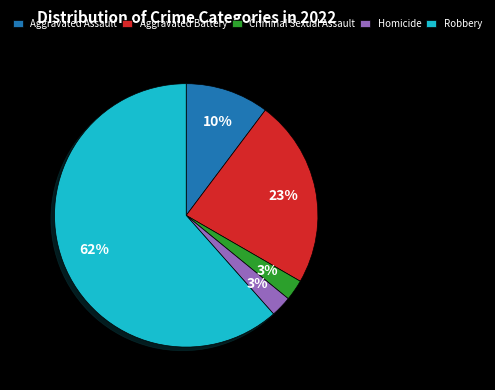

Between Homicide and Robbery, which is larger?

Robbery